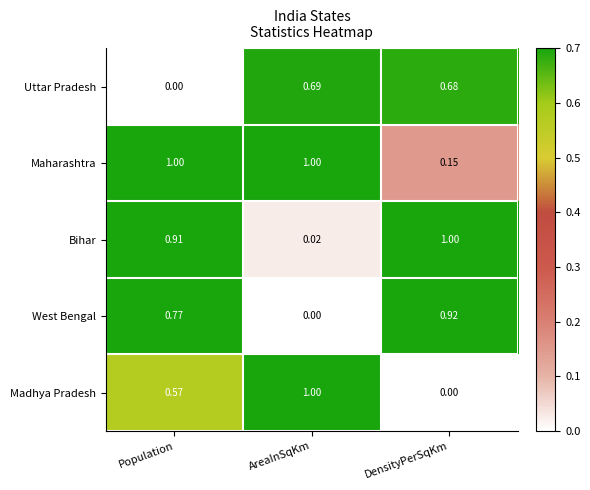

At which label does West Bengal reach its peak?

DensityPerSqKm